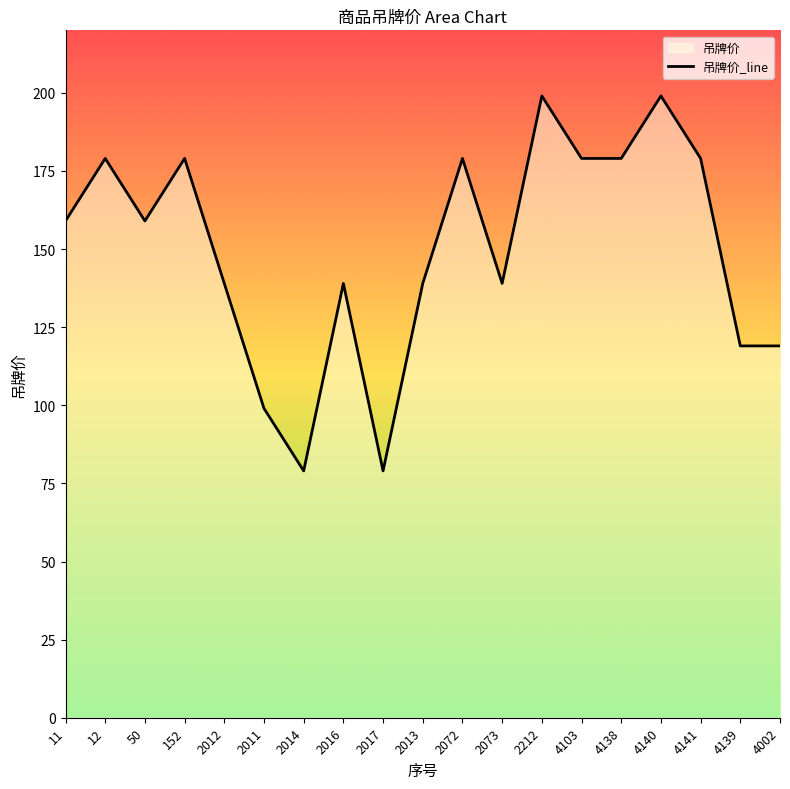

How many values are between 119 and 179?

14